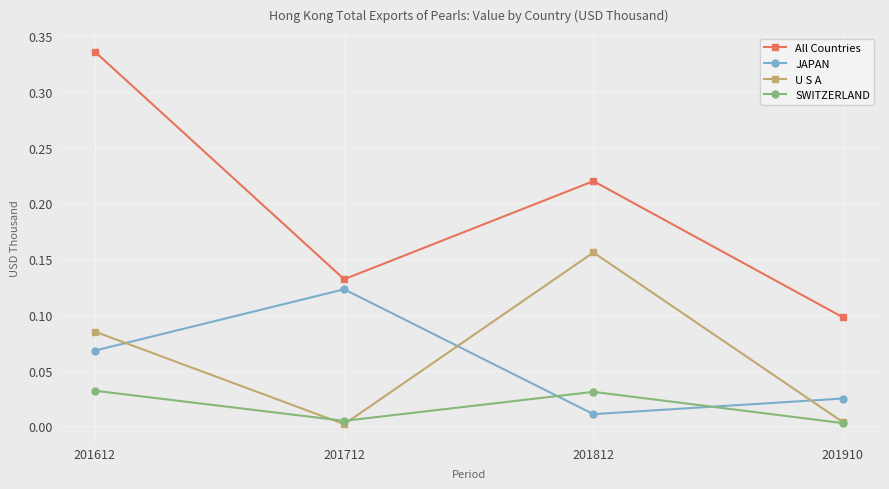

The JAPAN series shows 0.0 at 201910. True or false?

True